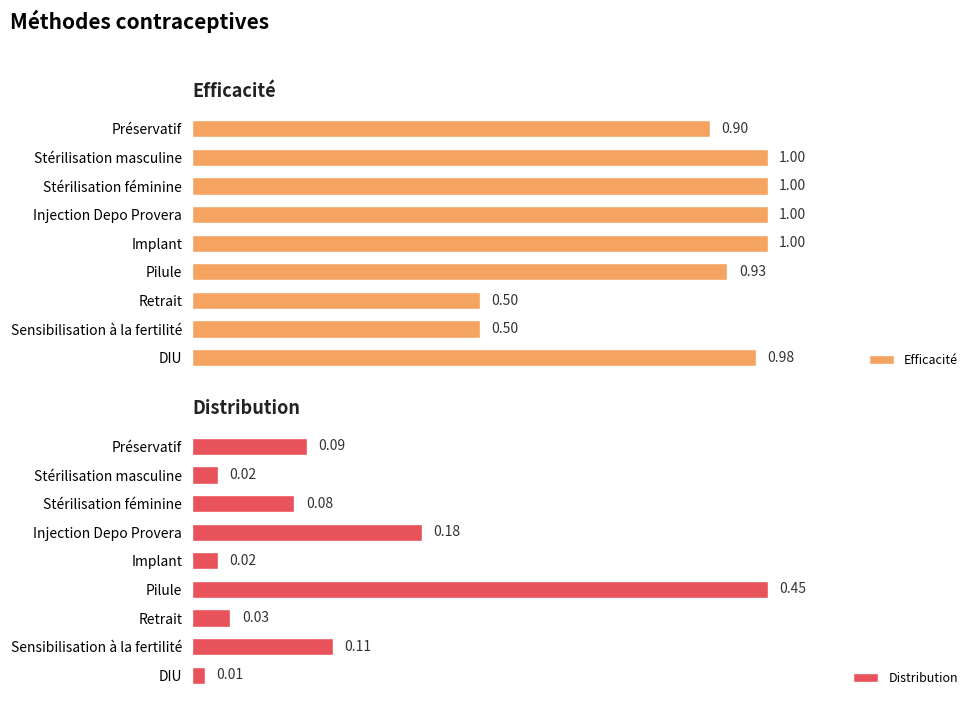

Where is Distribution nearest to the value 0?

DIU